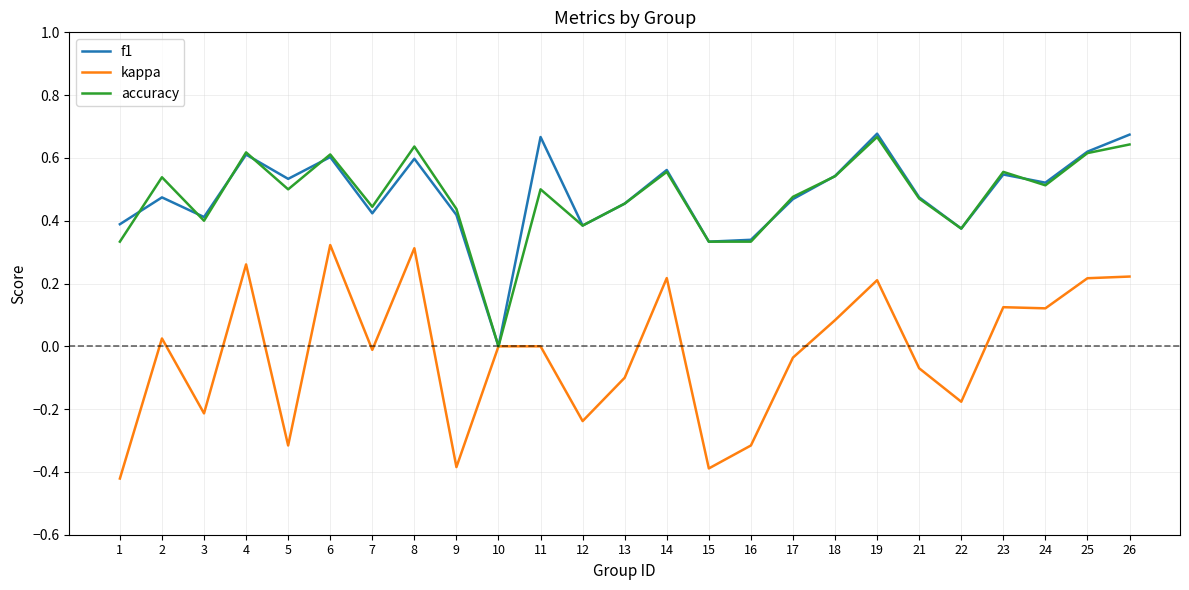

Is the value of f1 at 10 greater than the value of kappa at 8?

No